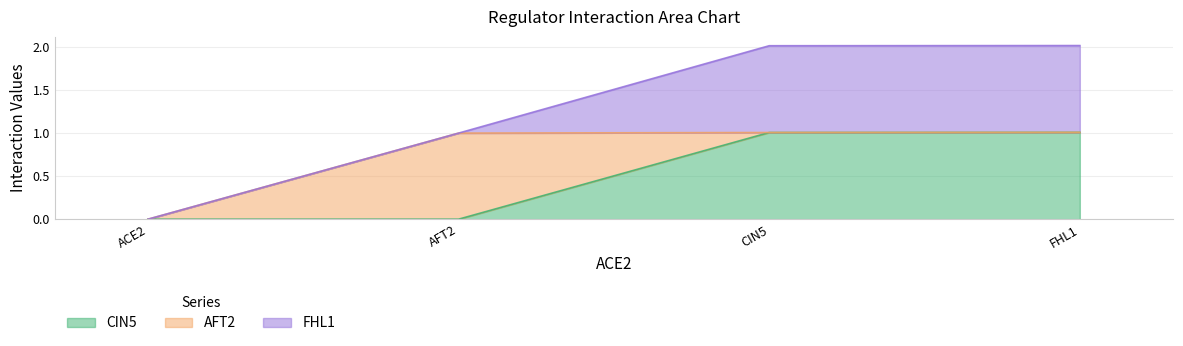

What position from the right is ACE2?

4